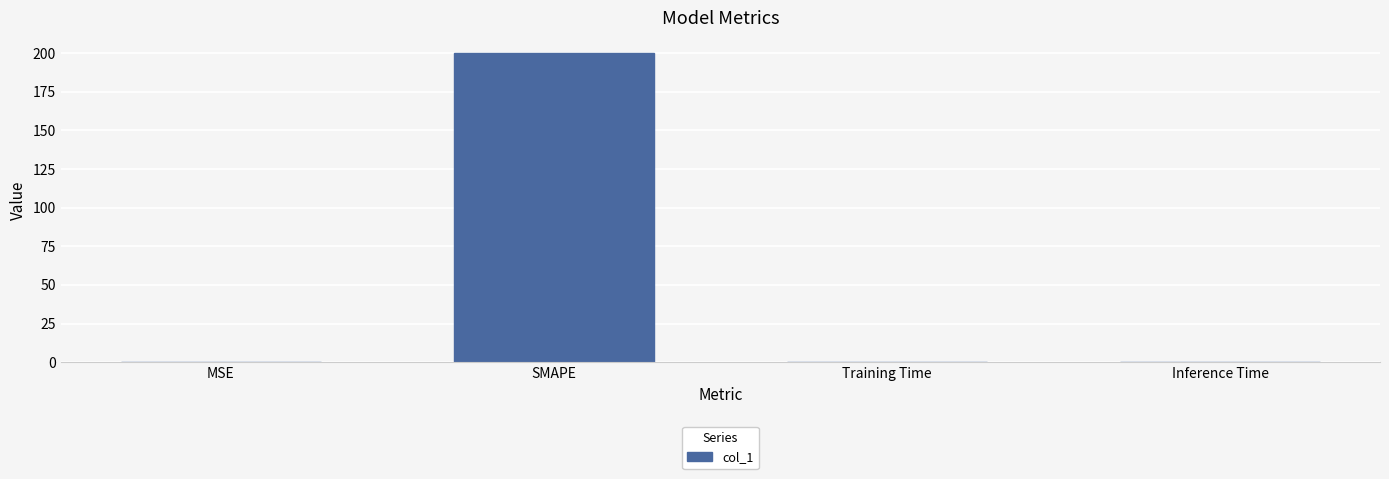

The value at SMAPE is 315.7. True or false?

False